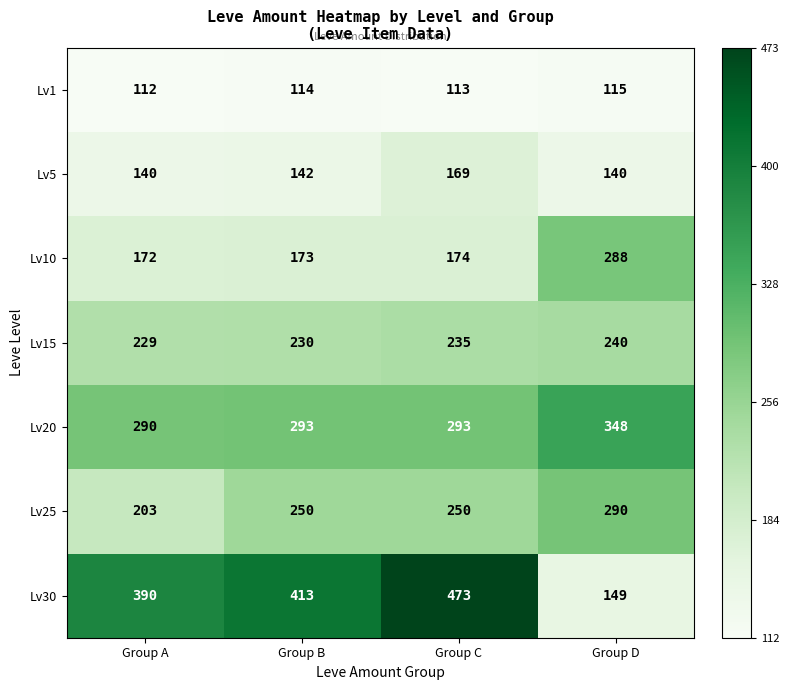

The value of Lv1 at Group D is 54. True or false?

False